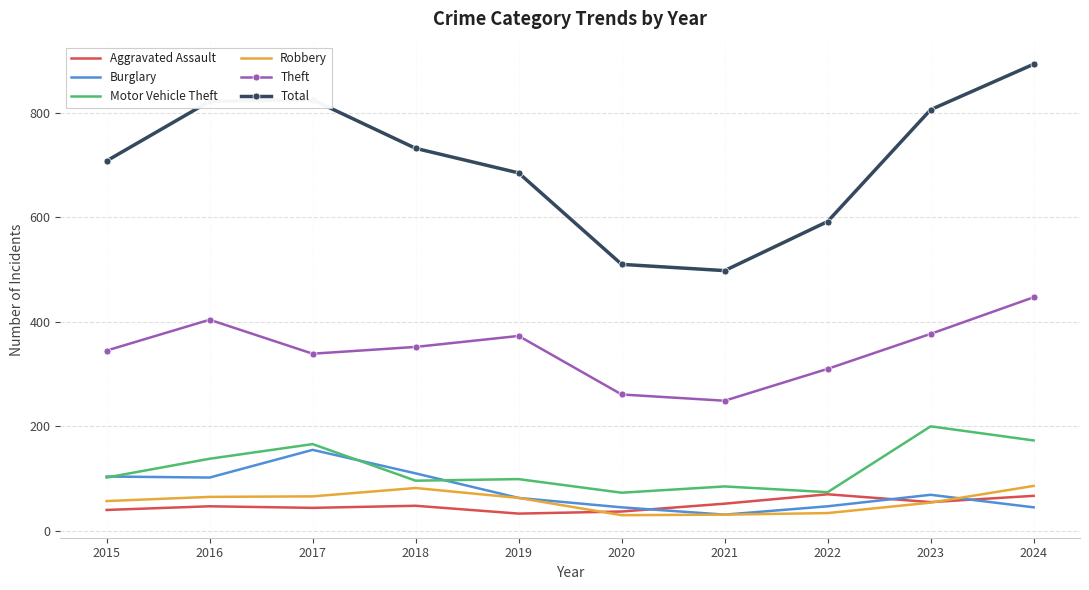

True or false: Robbery and Motor Vehicle Theft cross at least once.

False